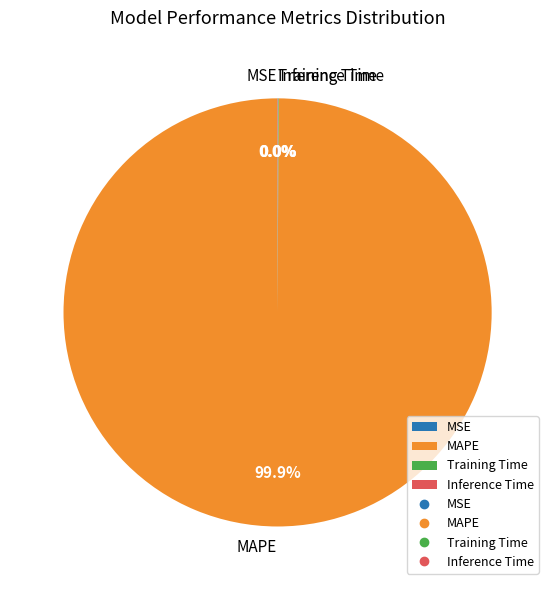

Is MAPE the majority of the pie?

Yes